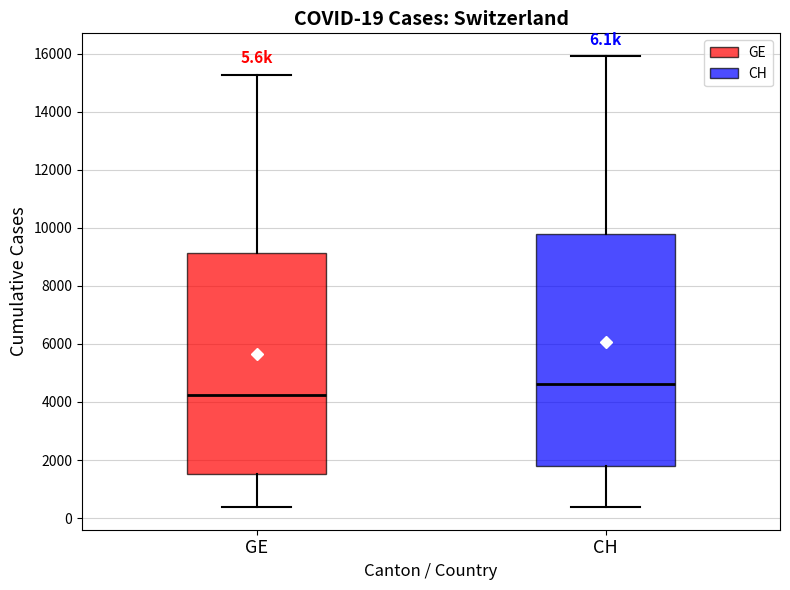

Which box's median line is the highest?

CH